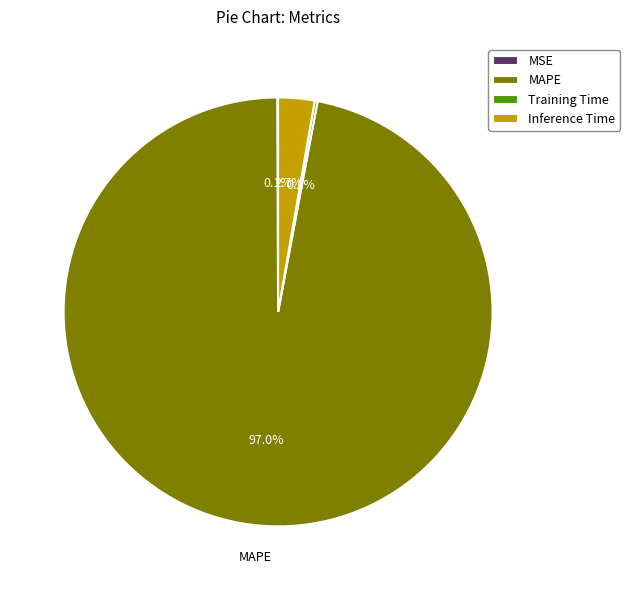

Is there a majority slice in this chart?

Yes